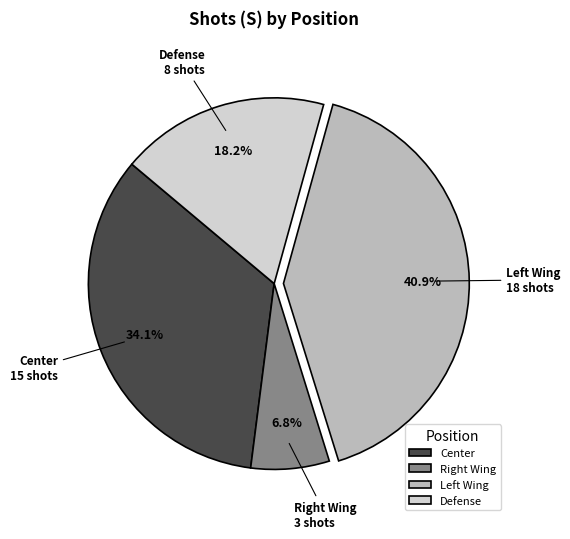

Does Center represent more than half of the total?

No